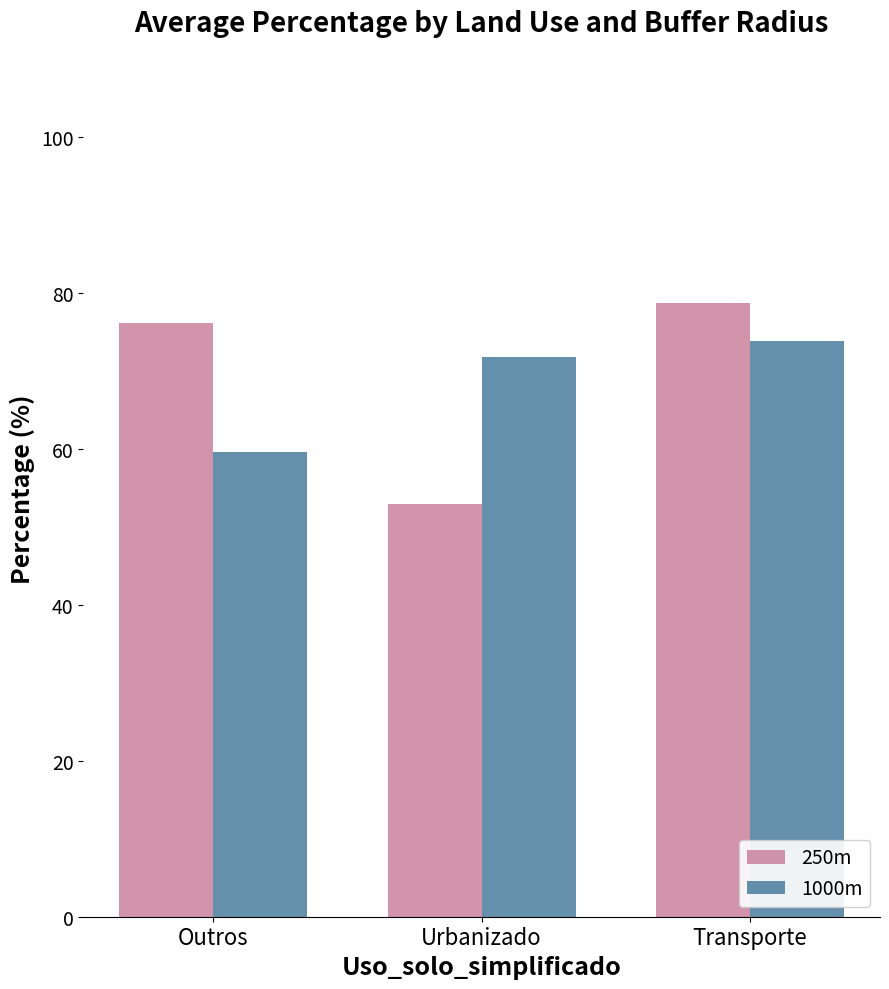

At Urbanizado, list the series in order from largest to smallest.

1000m, 250m